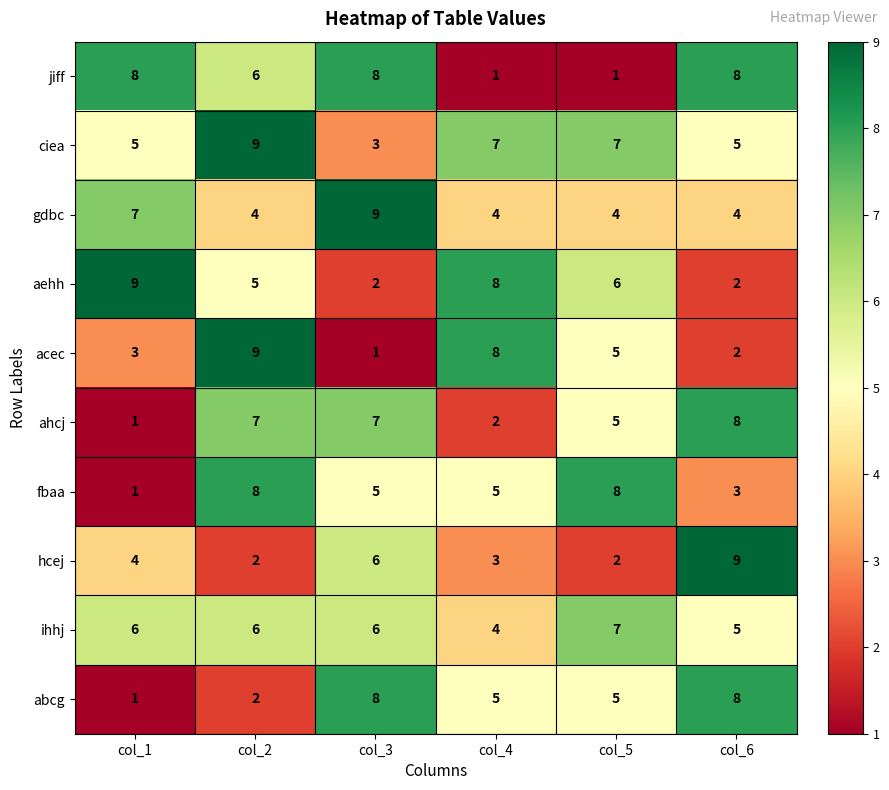

What is the maximum value for fbaa?

8